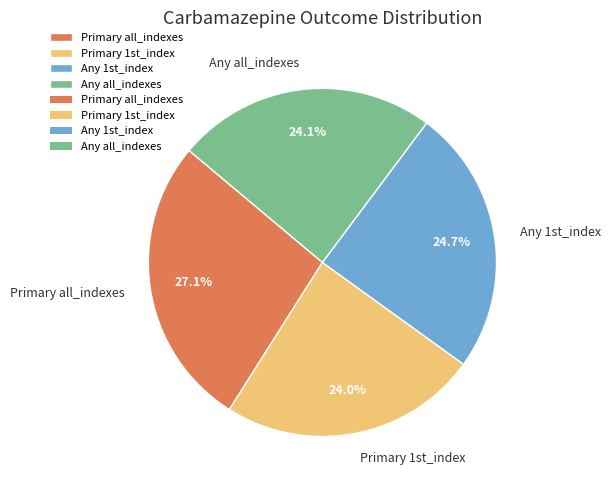

Is Any 1st_index the majority of the pie?

No